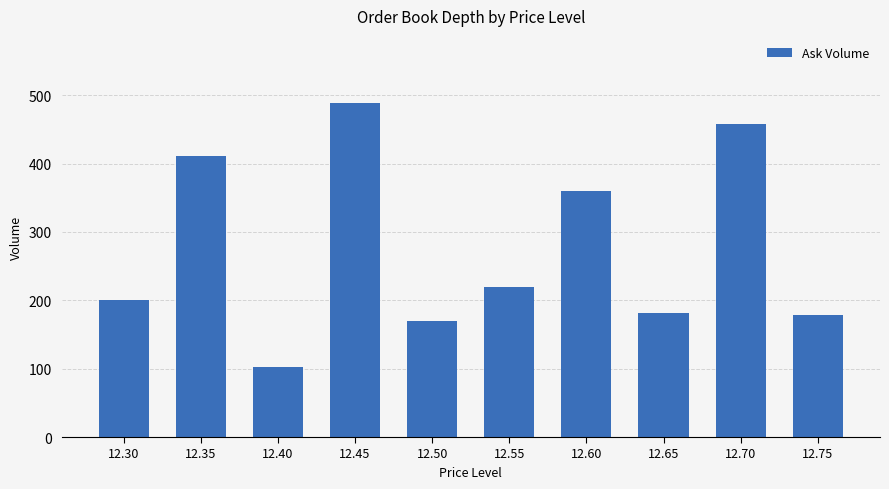

Which category has the lowest value across all series?

12.40